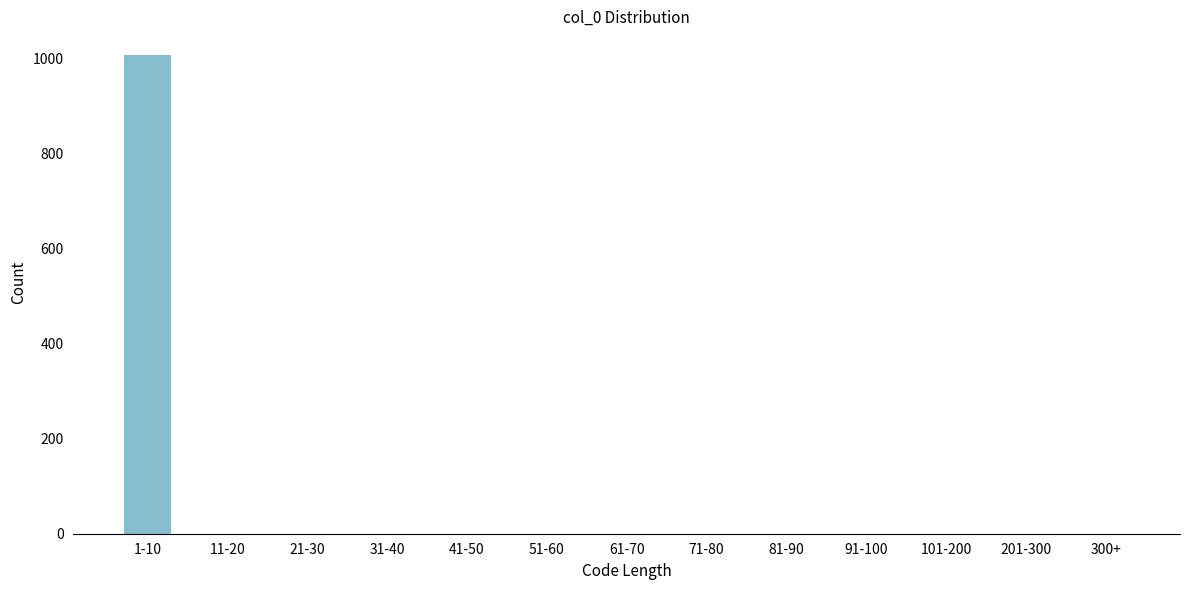

Reading left to right, what are all the values shown in this chart?

1-10=1007	11-20=0	21-30=0	31-40=0	41-50=0	51-60=0	61-70=0	71-80=0	81-90=0	91-100=0	101-200=0	201-300=0	300+=0